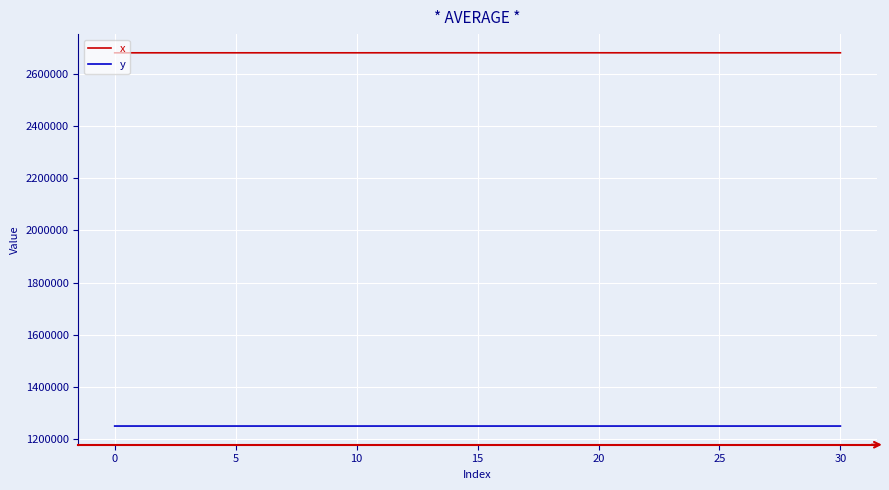

Which series has the largest total across all categories?

x